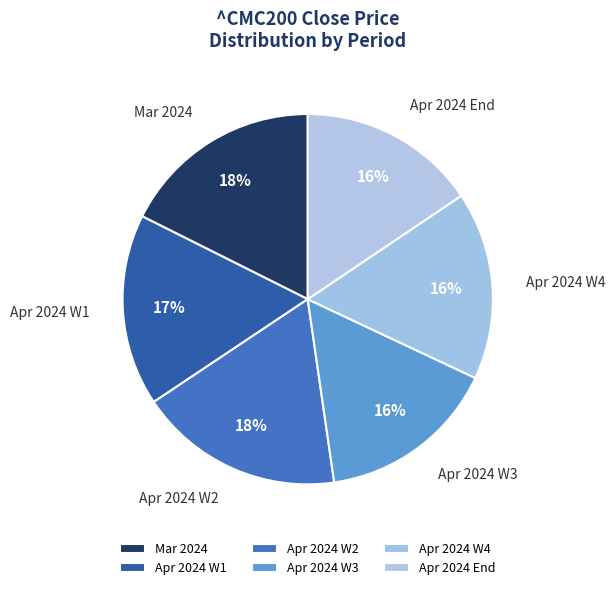

How many slices are in this pie chart?

6